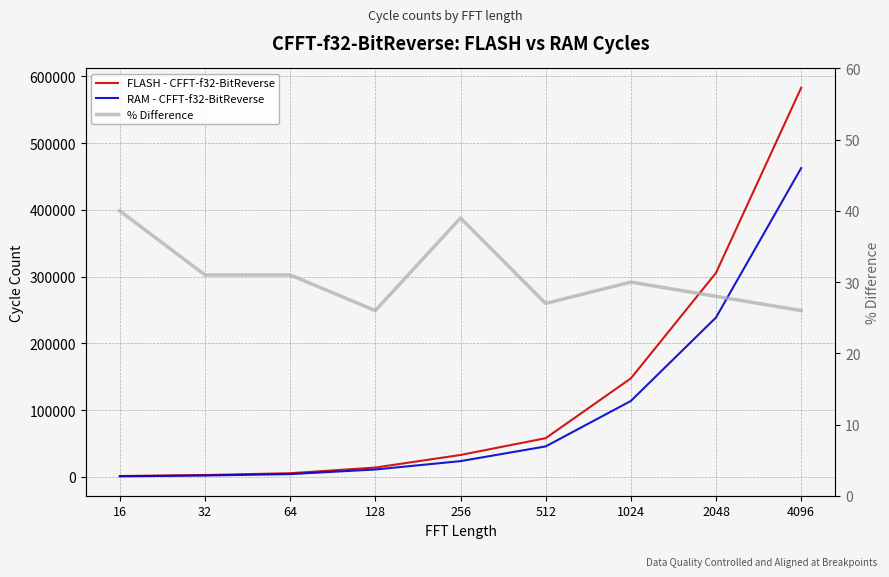

What is the difference between the maximum and second lowest values in the FLASH - CFFT-f32-BitReverse series?

579708